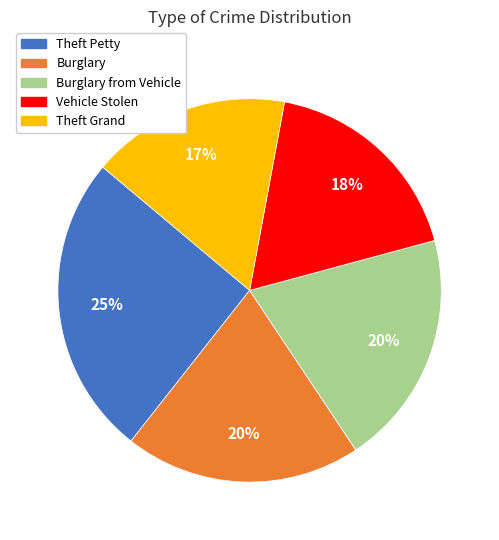

Is there any slice that represents more than half of the pie?

No